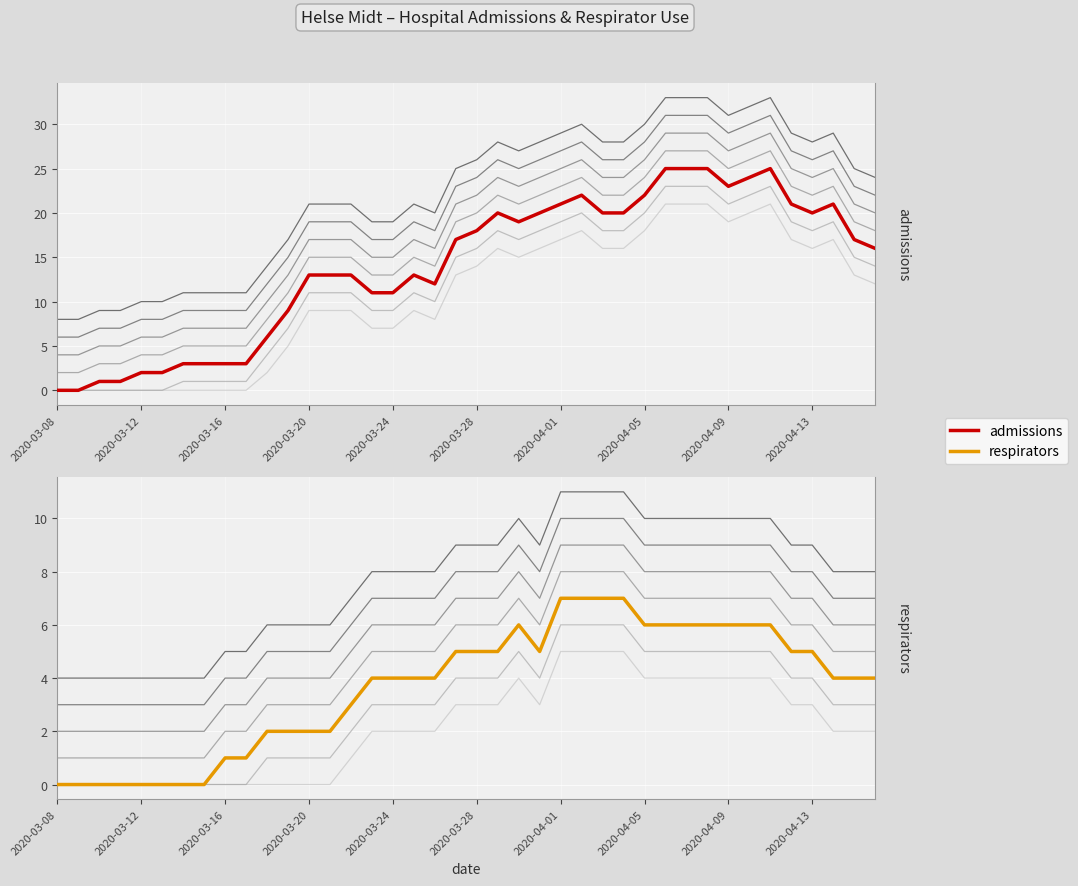

True or false: respirators has more than 1 points higher than both neighbors.

False